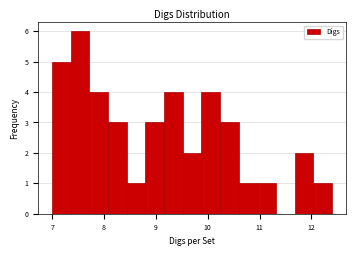

Around what value on the x-axis is the tallest bar? Give the approximate position of its centre, as read against the axis.

7.5